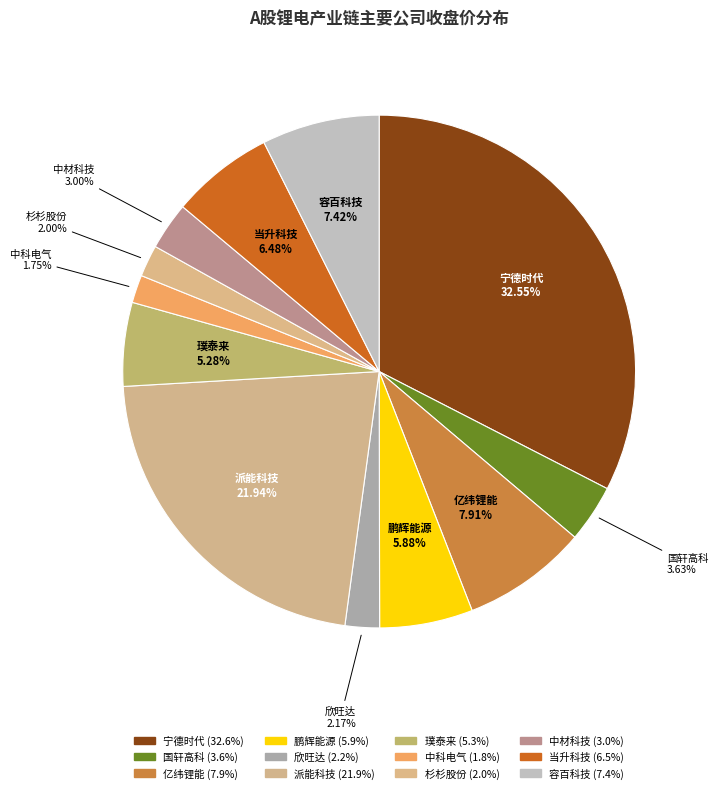

Is it true that 派能科技 is 34% of the pie?

False